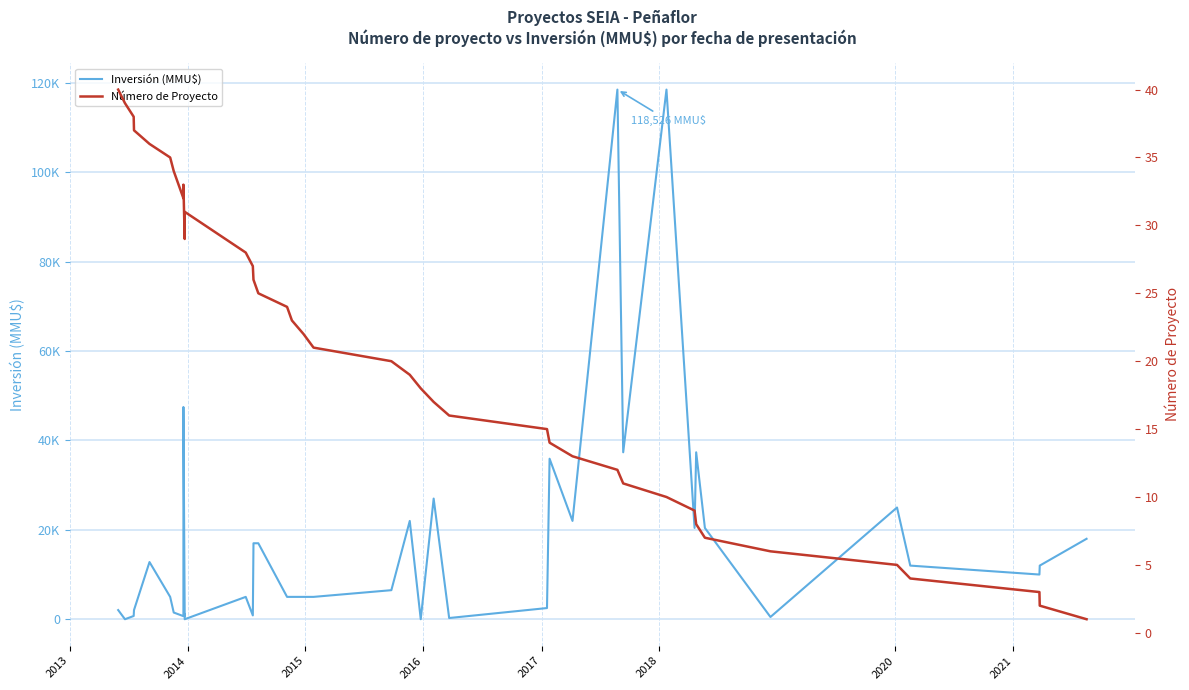

In Inversión (MMU$), how many points are higher than both neighbors (excluding endpoints)?

11